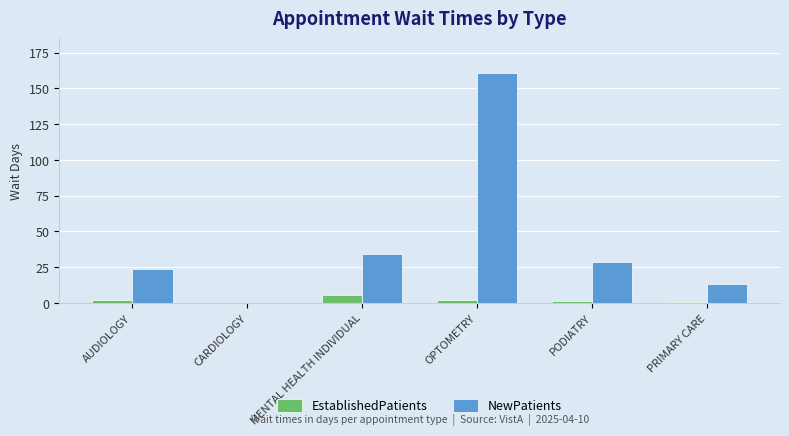

At which category is the sum across all series the highest?

OPTOMETRY